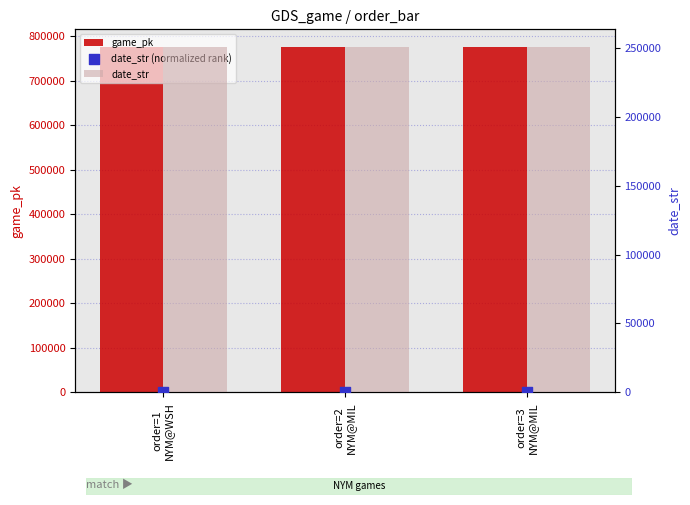

Which series has the largest total across all categories?

game_pk